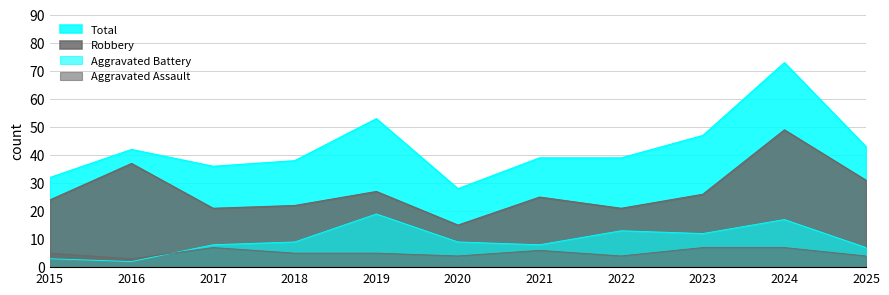

What are all the series names shown in the legend?

Aggravated Assault, Aggravated Battery, Robbery, Total